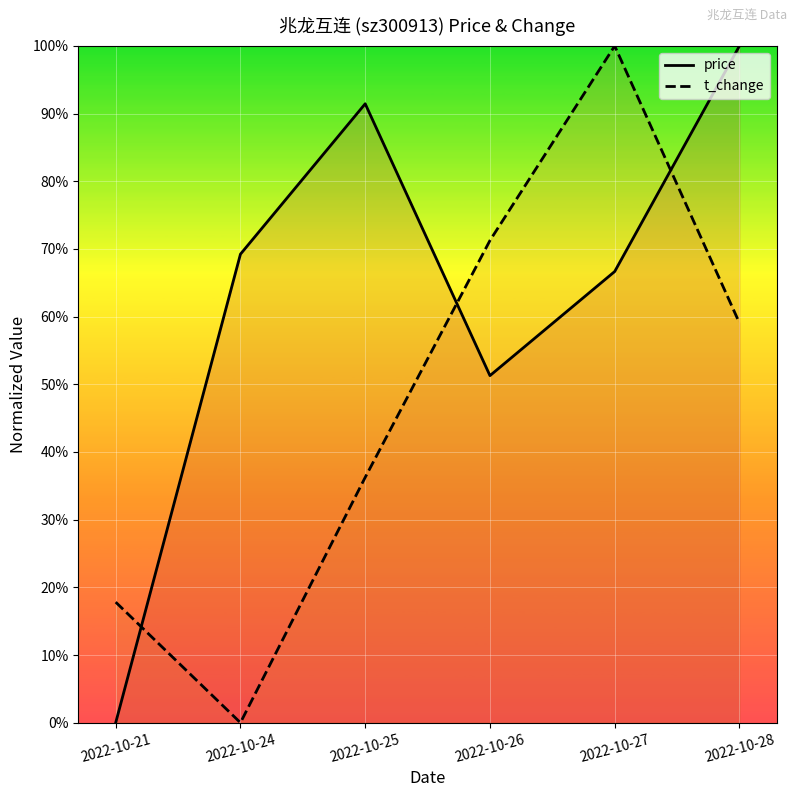

Reading left to right, list all the values displayed in this chart.

price: 0.0	0.7	0.9	0.5	0.7	1.0
t_change: 0.2	0.0	0.4	0.7	1.0	0.6